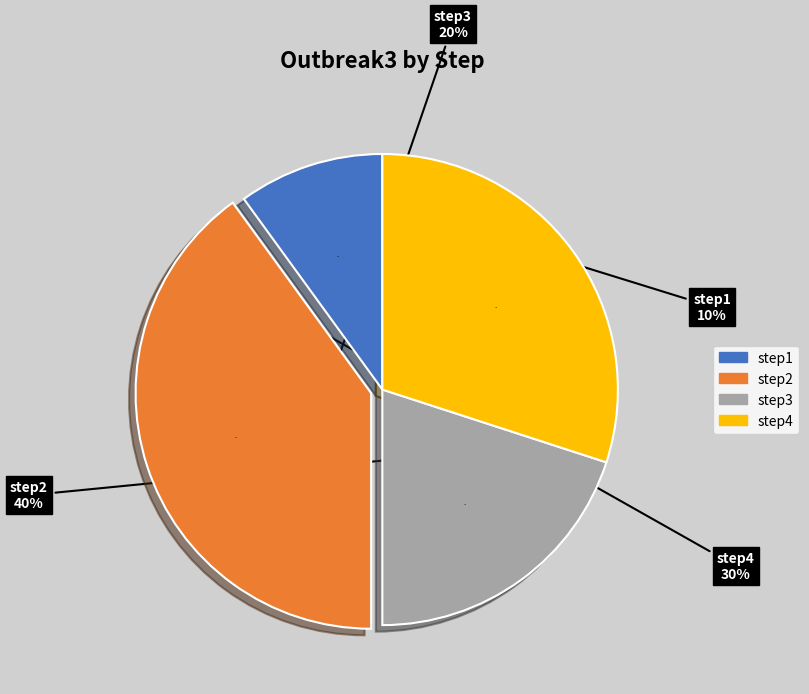

To the nearest percent, what is the difference between the step3 and step2 slice percentages?

20%